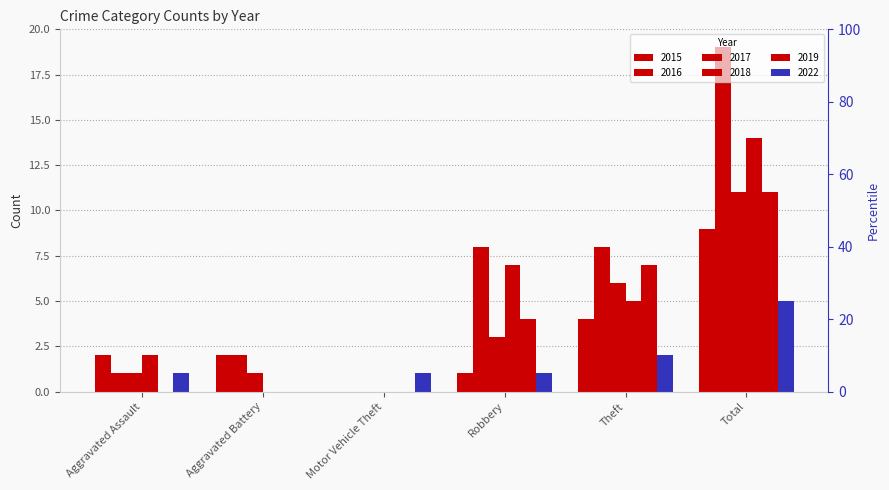

At which category does the chart reach its minimum across all series?

Motor Vehicle Theft